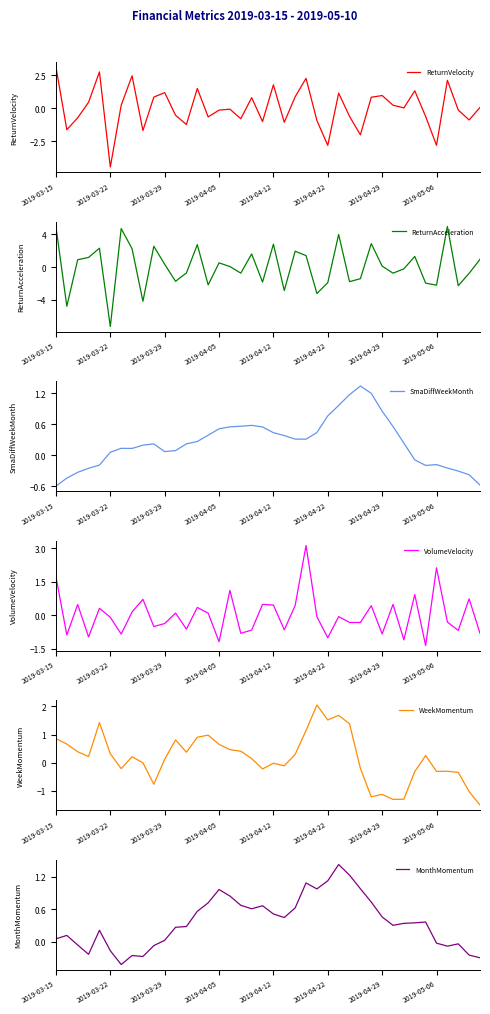

Where does the VolumeVelocity series first go above 0?

2019-03-15